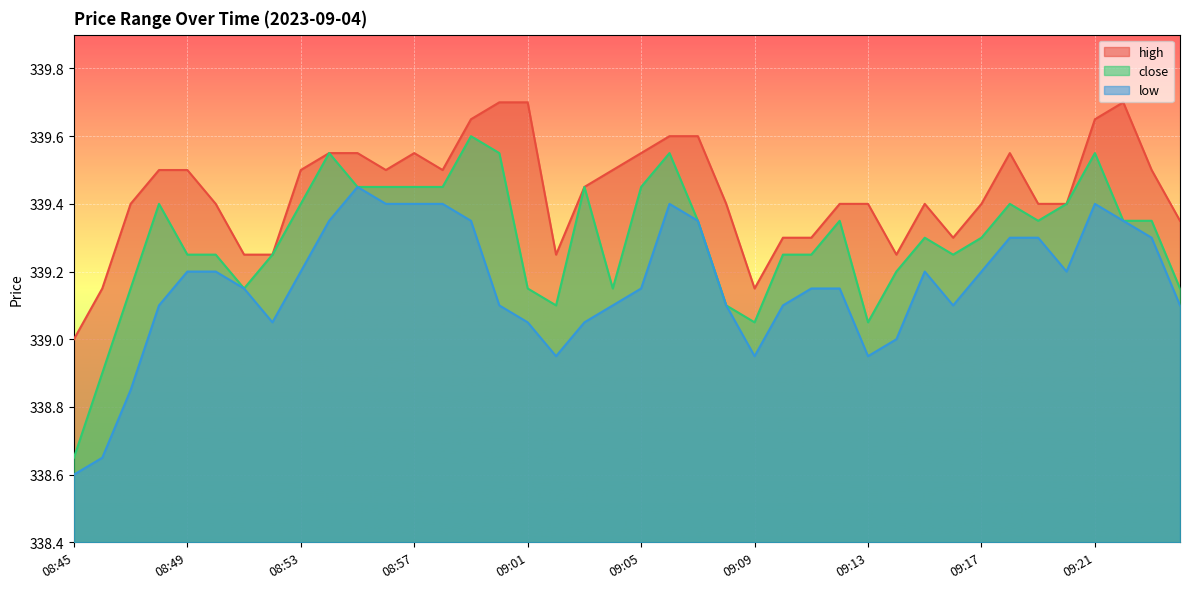

Which series changed the most between 09:11 and 09:22?

high